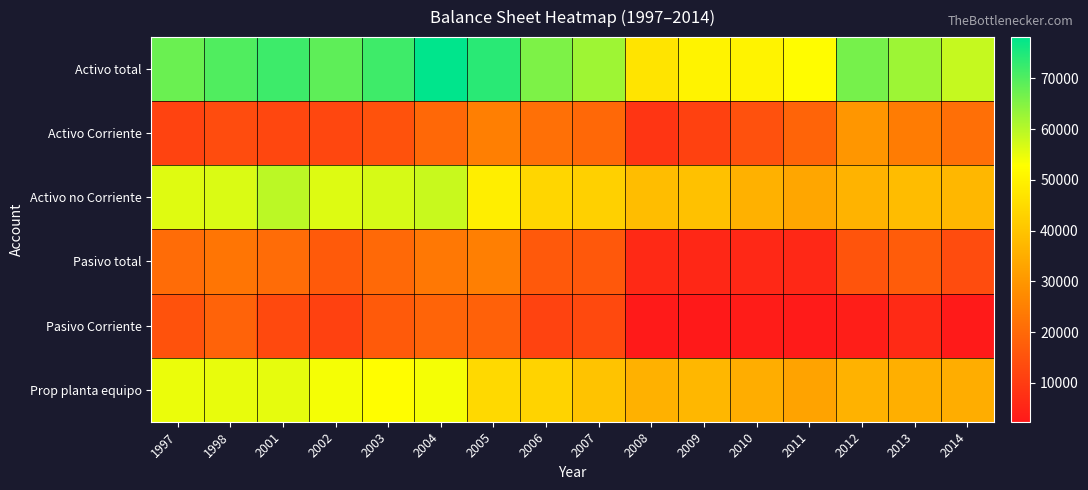

Which series has the widest spread of values?

Activo total